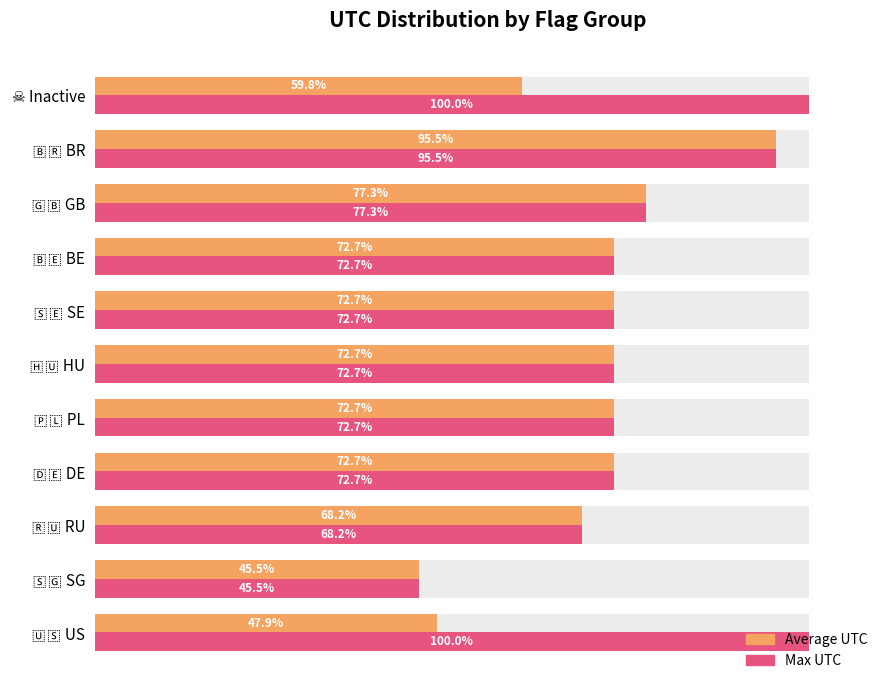

At how many categories does at least one series exceed 61?

10